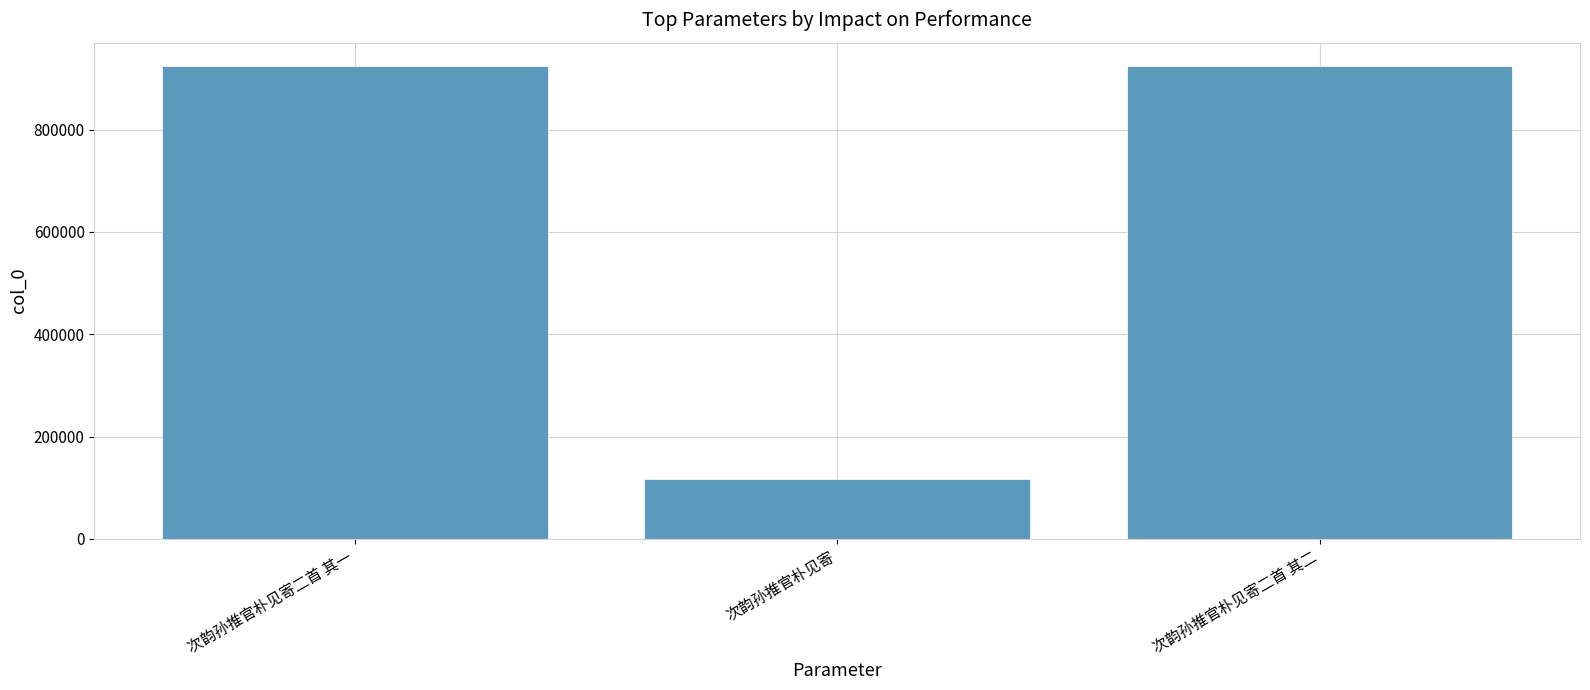

The value at 次韵孙推官朴见寄 is 168707. True or false?

False